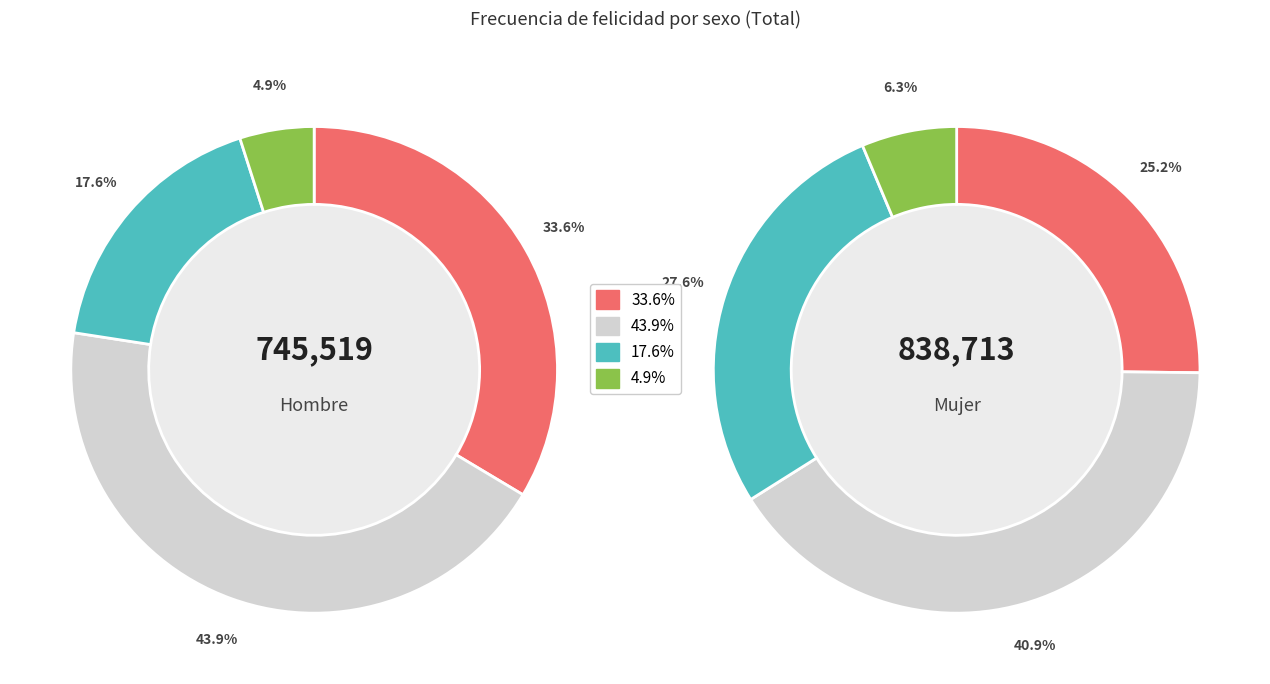

Count the number of slices in the pie.

4